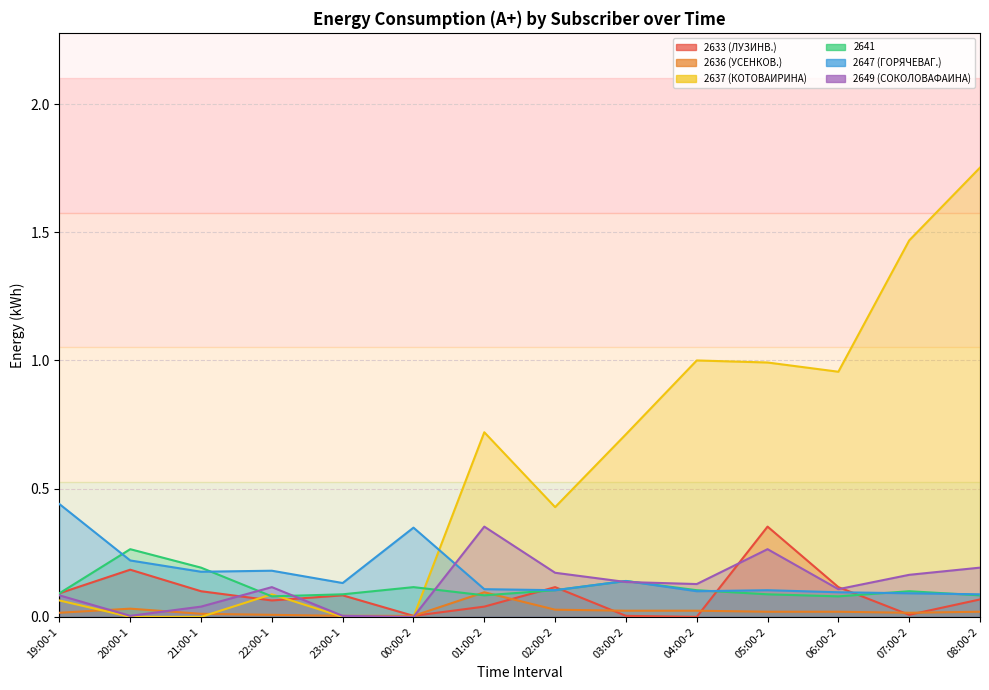

Between 20:00-1 and 03:00-2, which is larger?

20:00-1